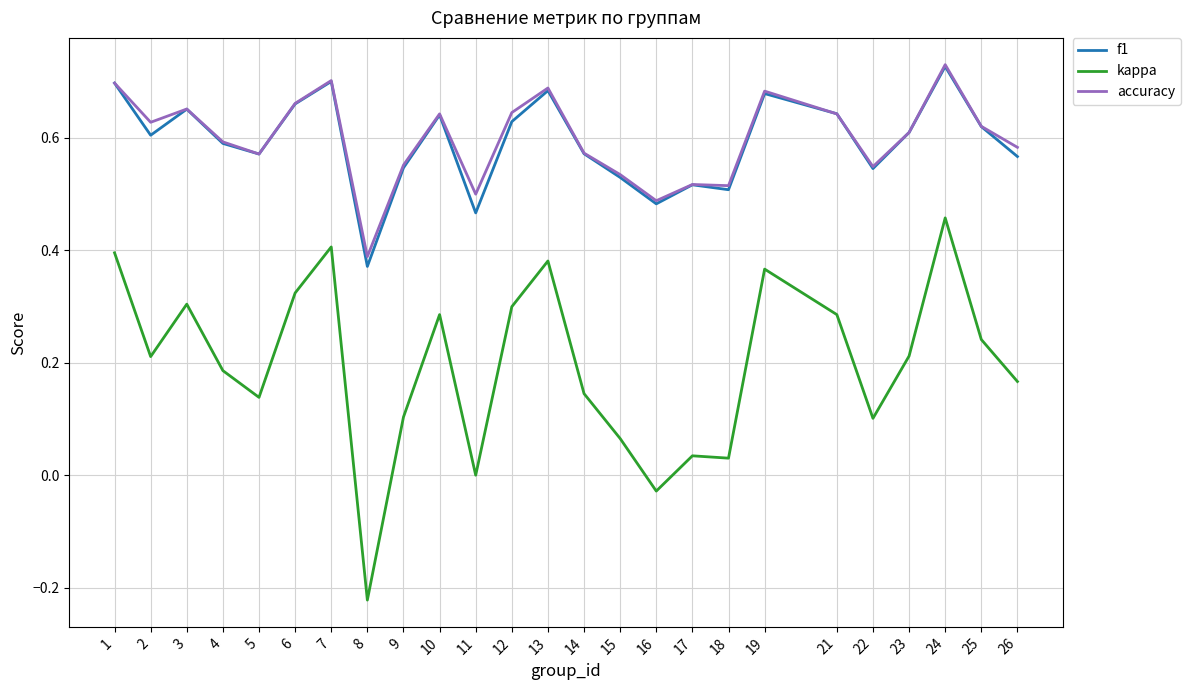

Is the value of accuracy at 3 greater than the value of f1 at 8?

Yes